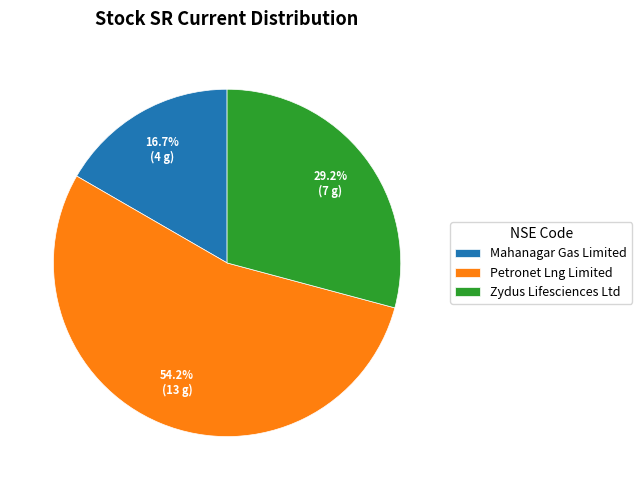

Rank the categories by value from highest to lowest.

Petronet Lng Limited, Zydus Lifesciences Ltd, Mahanagar Gas Limited